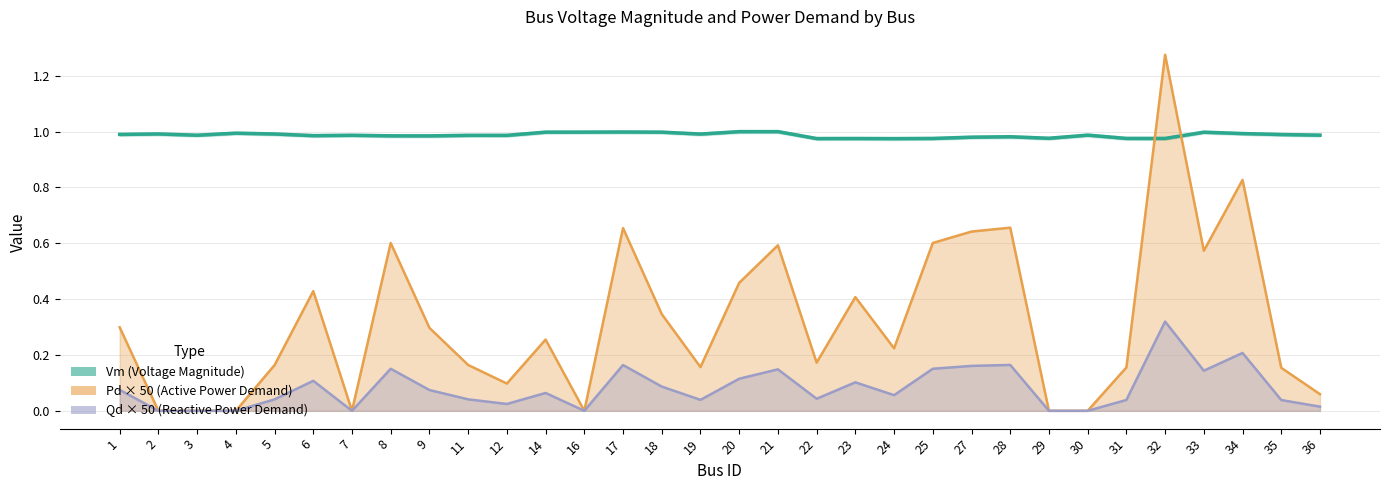

What is the average value of the Vm (Voltage Magnitude) series?

1.0